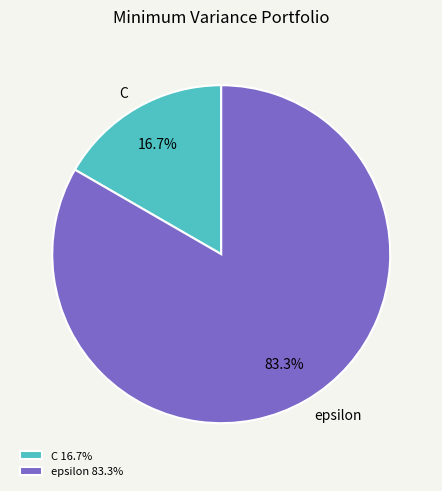

To the nearest percent, what is the average slice percentage?

50%